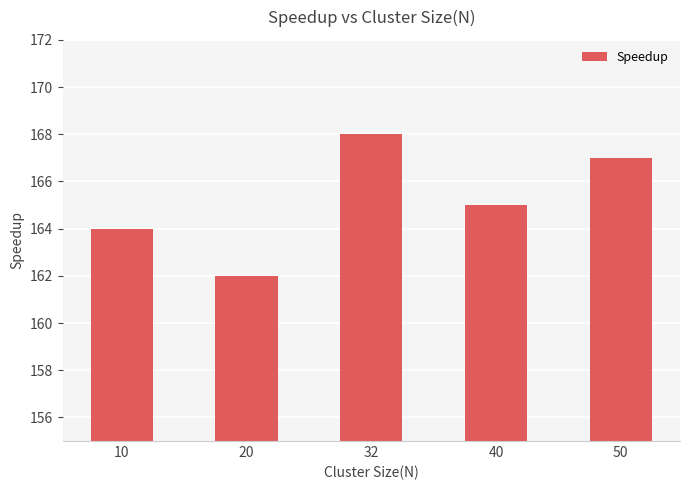

What is the smallest value displayed?

162